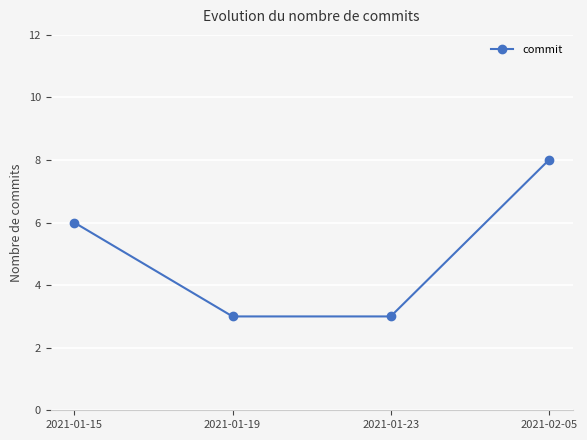

What is the sum of the values at 2021-01-15 and 2021-01-23?

9